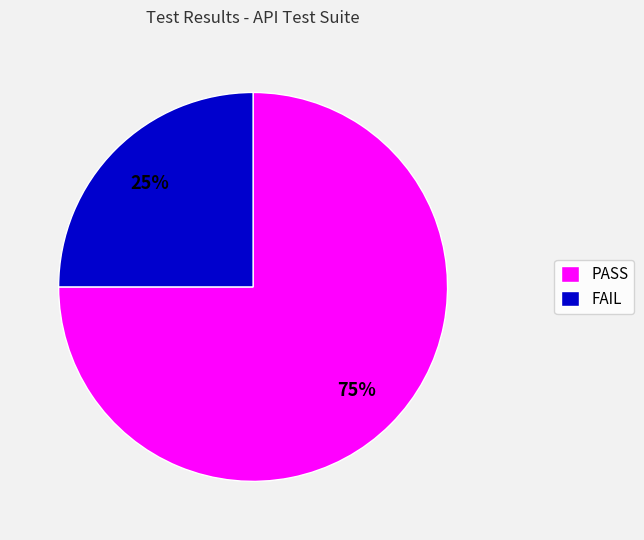

To the nearest percent, what portion does FAIL represent?

25%